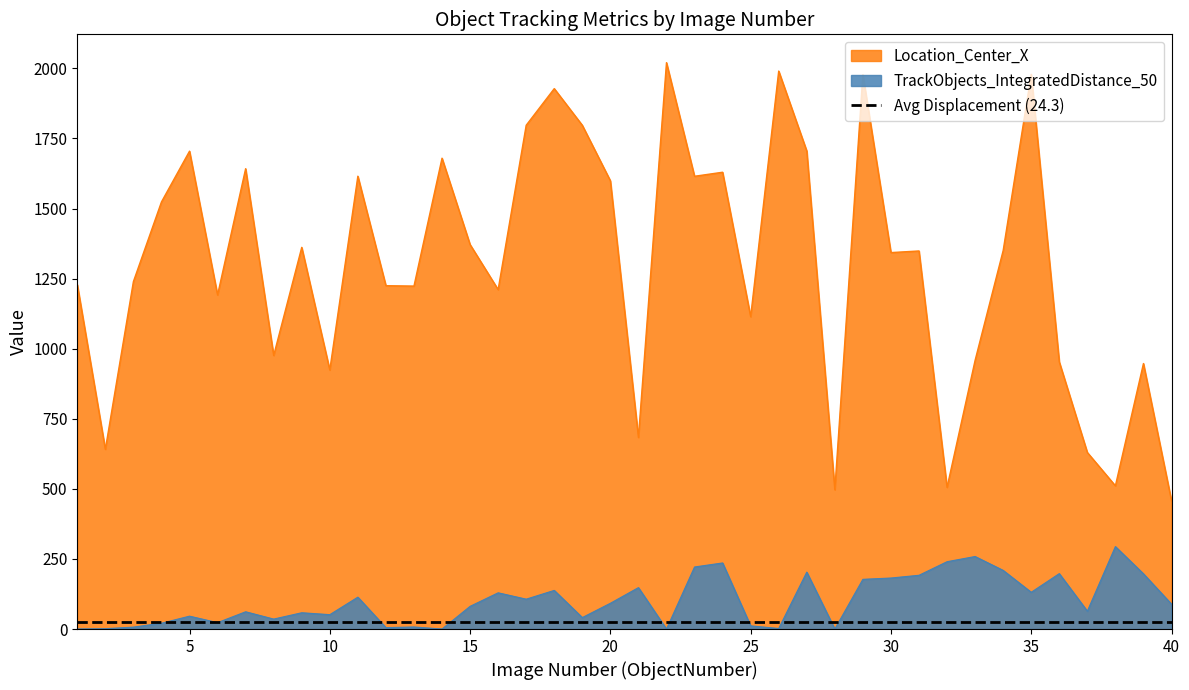

True or false: TrackObjects_IntegratedDistance_50 and Location_Center_X intersect in this chart.

False